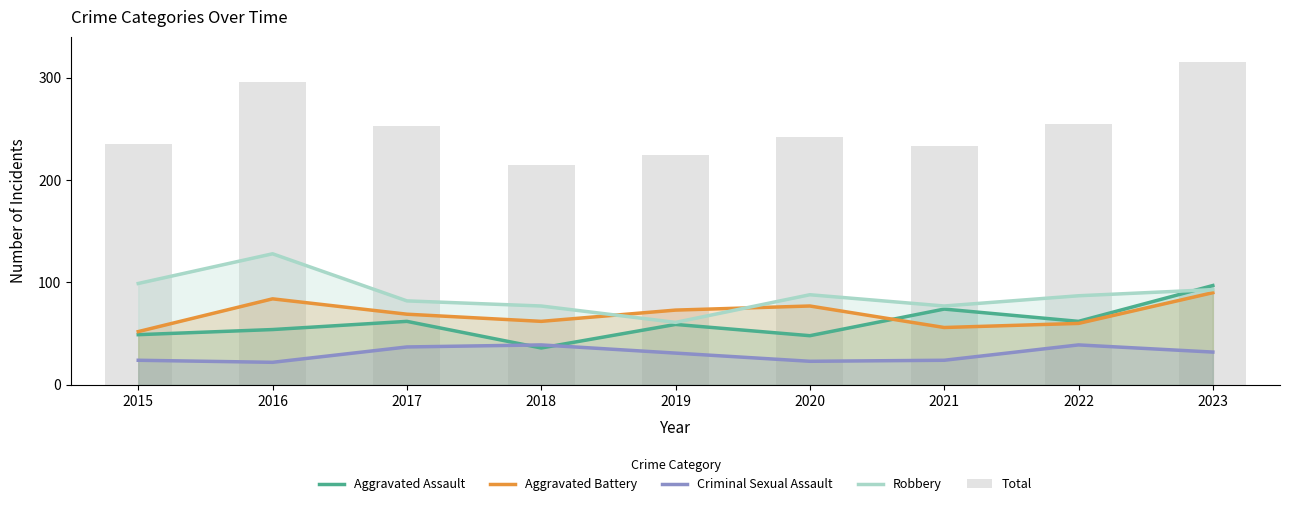

List the labels in order of Aggravated Battery value, largest first.

2023, 2016, 2020, 2019, 2017, 2018, 2022, 2021, 2015